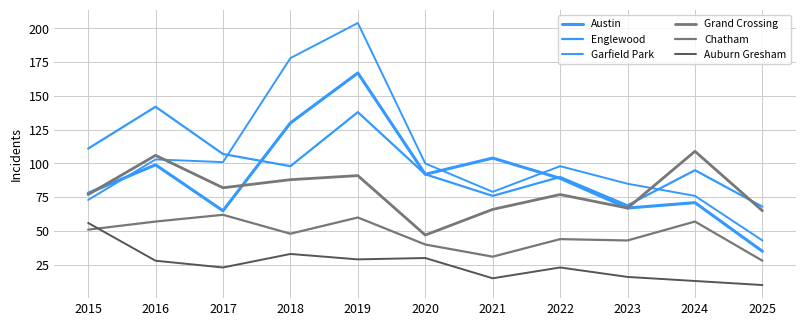

Does the chart display data point markers on the line(s)?

No